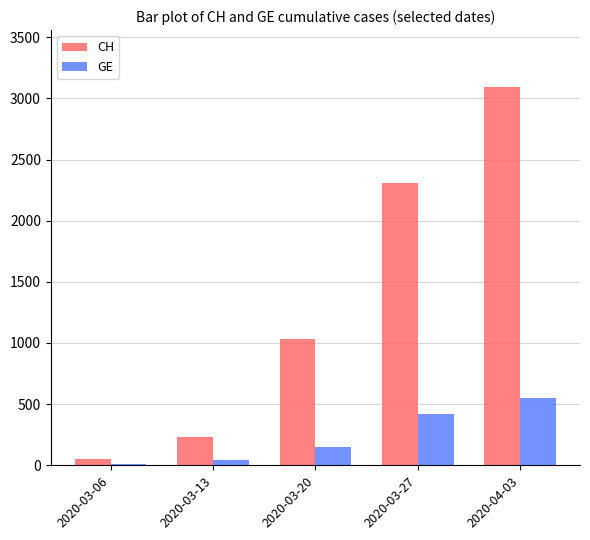

At which label is CH closest to 1573?

2020-03-20